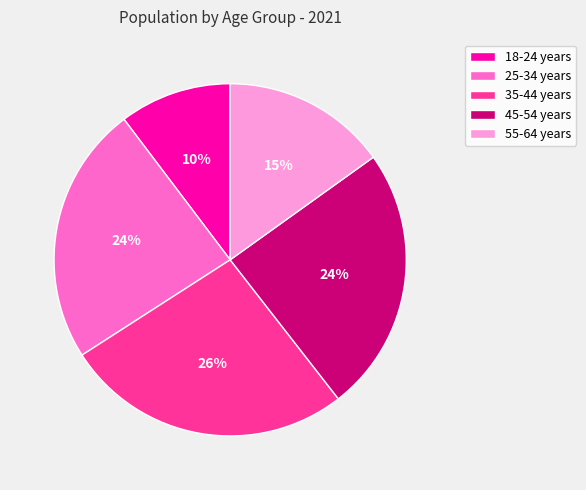

To the nearest percent, what percentage of the pie is 55-64 years?

15%